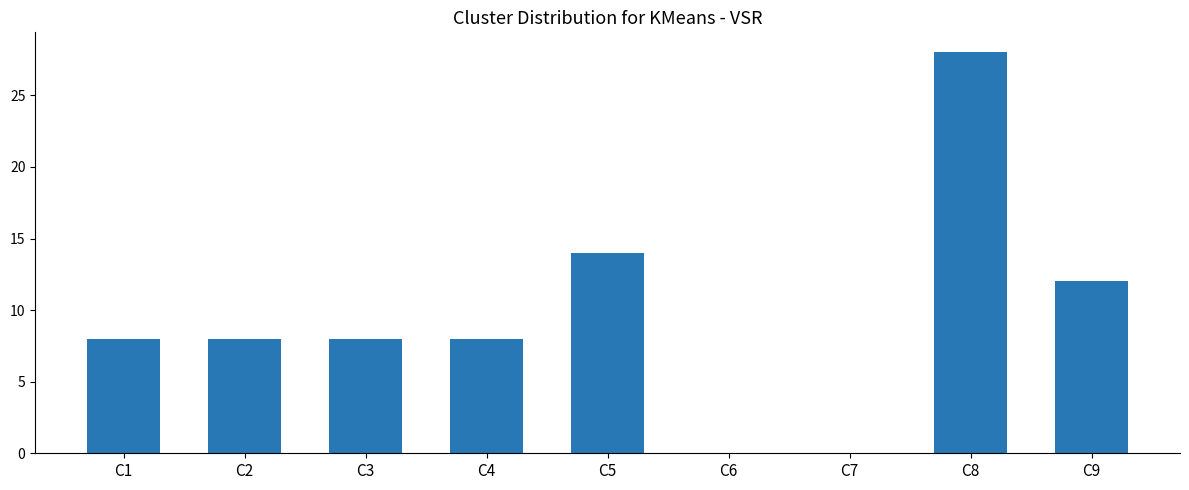

What is the ratio of the value at C2 to the value at C3?

1.0